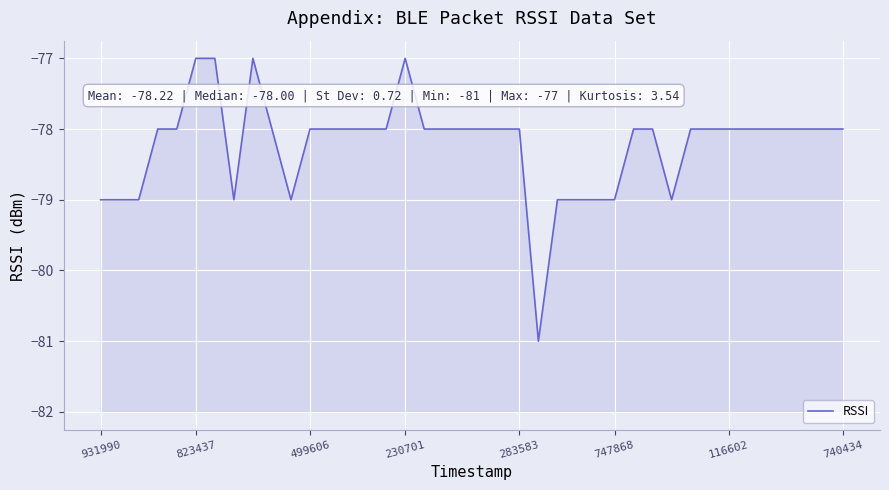

True or false: the data has more than 2 interior local peaks.

False